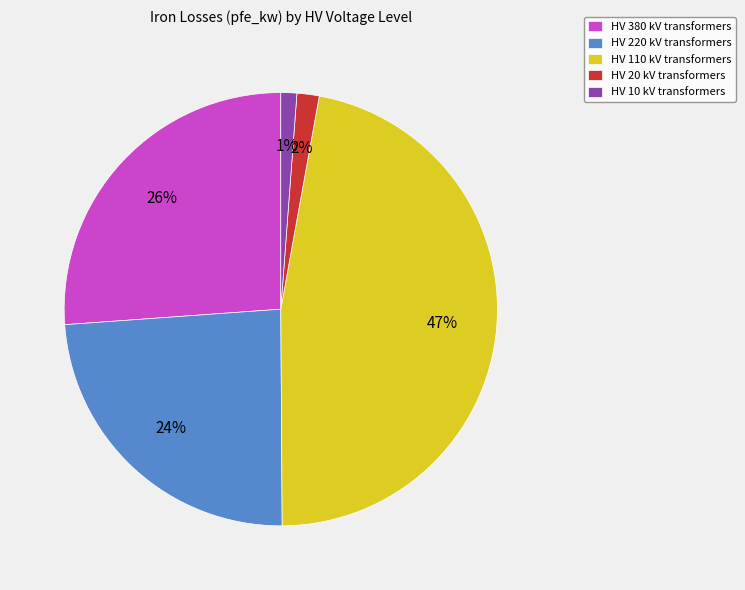

To the nearest percent, what is the combined percentage of HV 110 kV transformers and HV 20 kV transformers?

49%